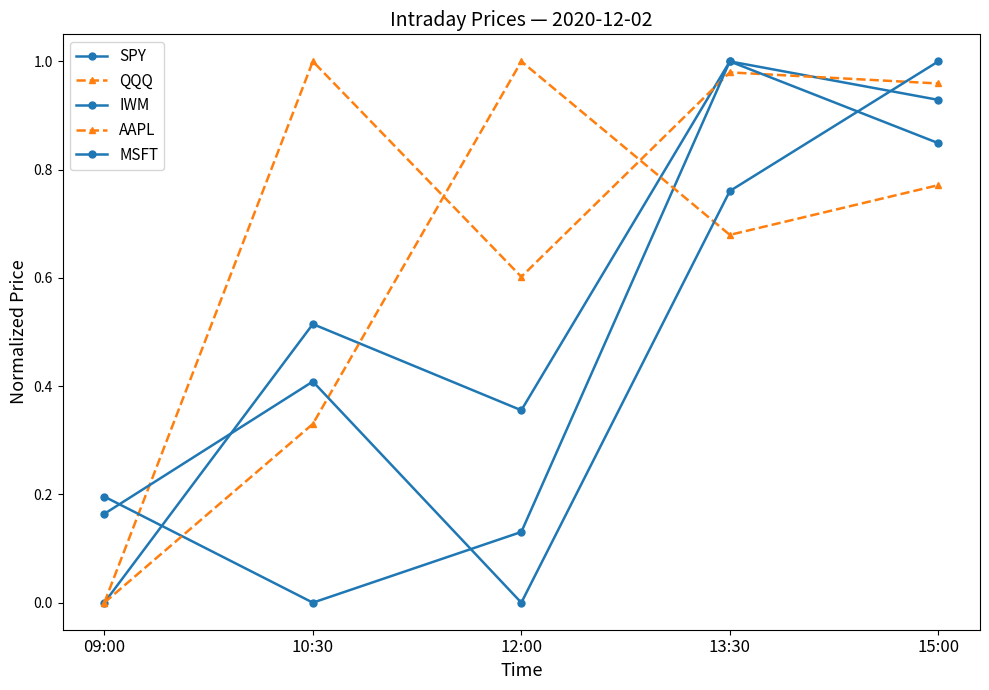

Reading right to left, extract all data points from this chart.

SPY: 0.9	1.0	0.4	0.5	0.0
QQQ: 1.0	1.0	0.6	1.0	0.0
IWM: 0.8	1.0	0.1	0.0	0.2
AAPL: 0.8	0.7	1.0	0.3	0.0
MSFT: 1.0	0.8	0.0	0.4	0.2